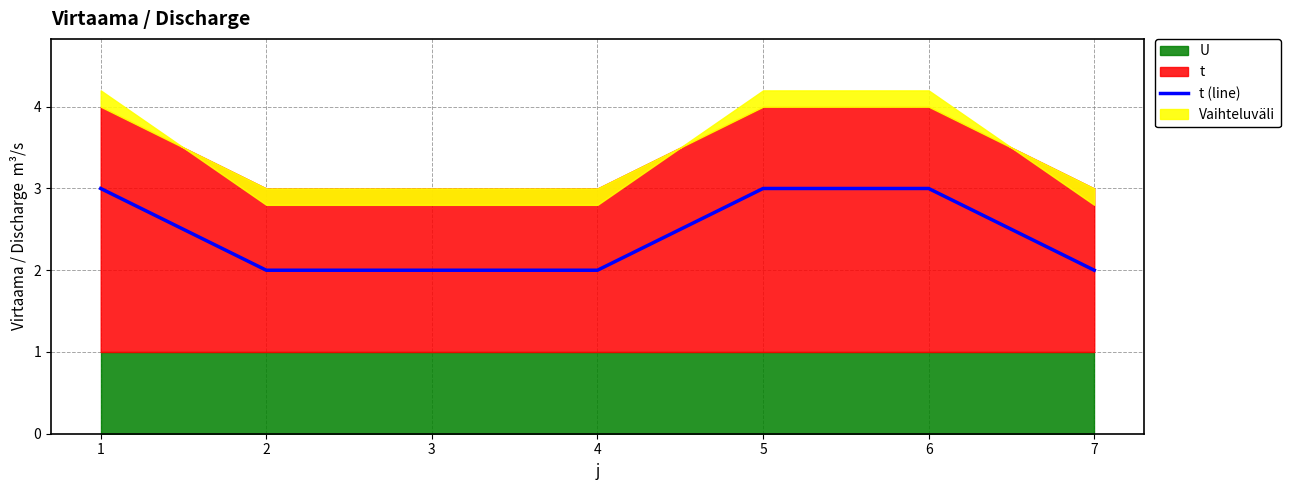

Reading left to right, list all the values displayed in this chart.

1=3	2=2	3=2	4=2	5=3	6=3	7=2